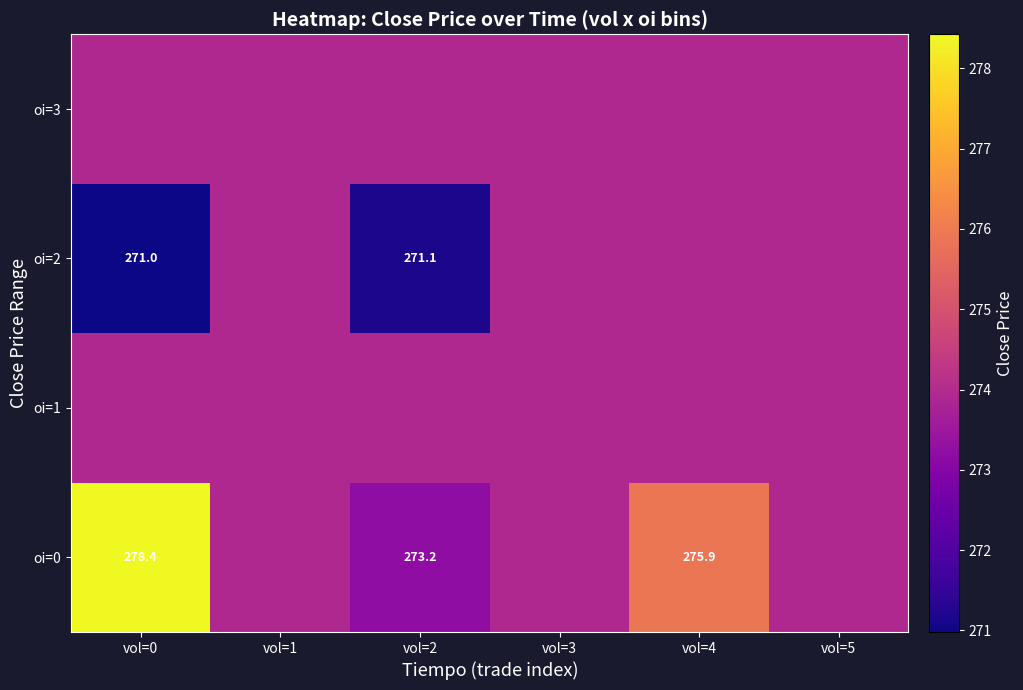

What is the total value across all series at vol=1?

1095.7